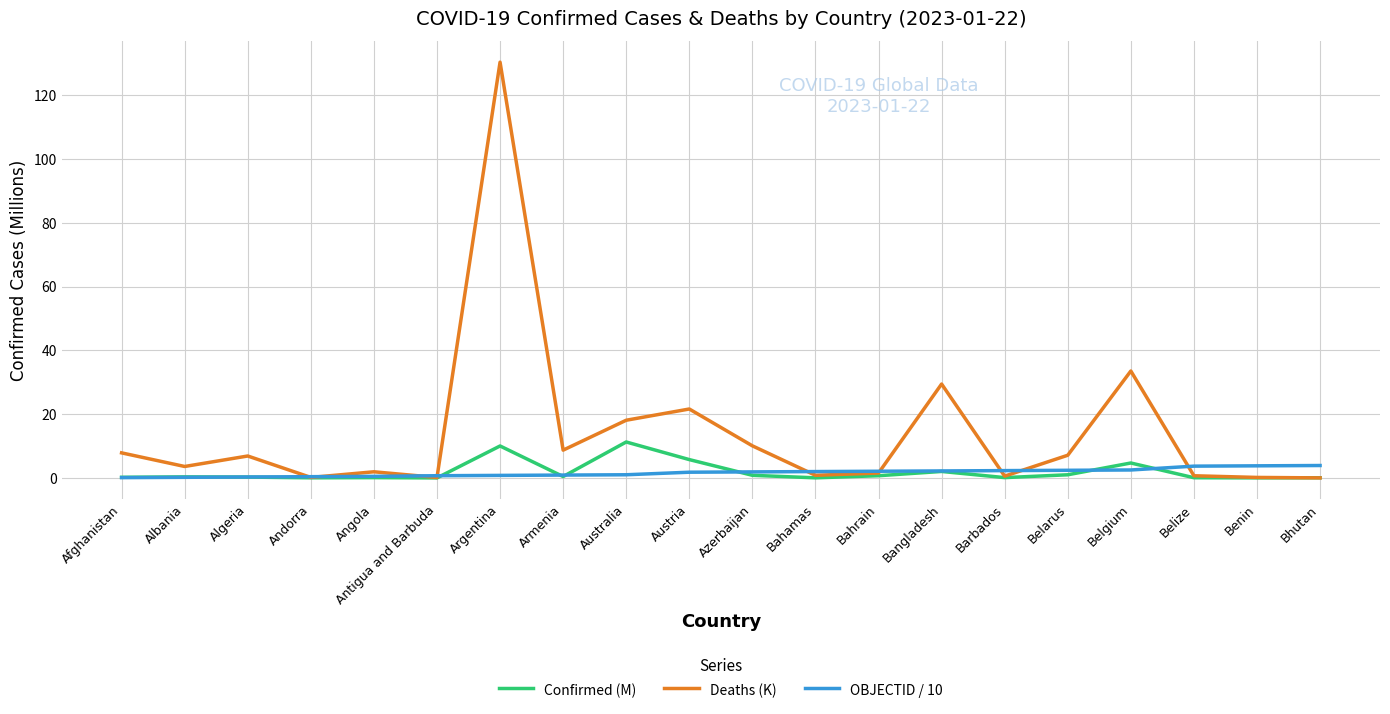

What are all the series names shown in the legend?

Confirmed (M), Deaths (K), OBJECTID / 10